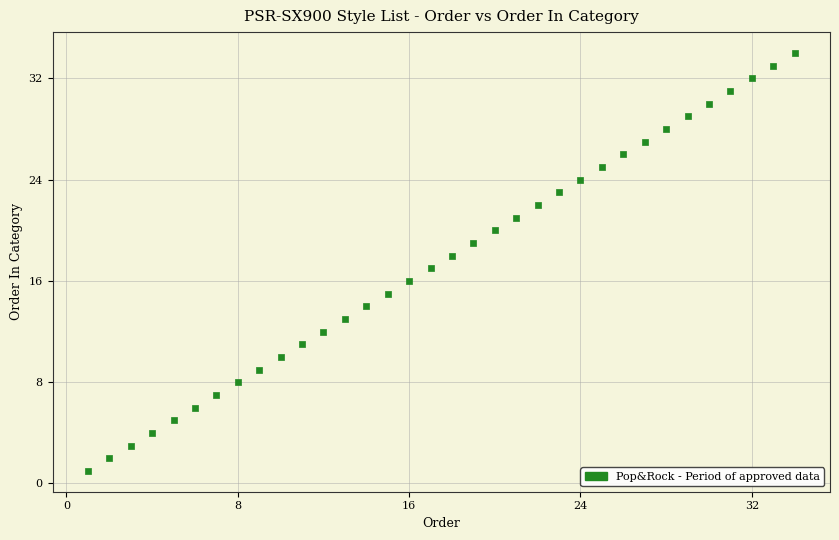

What is the range of Y values (max minus min)?

33